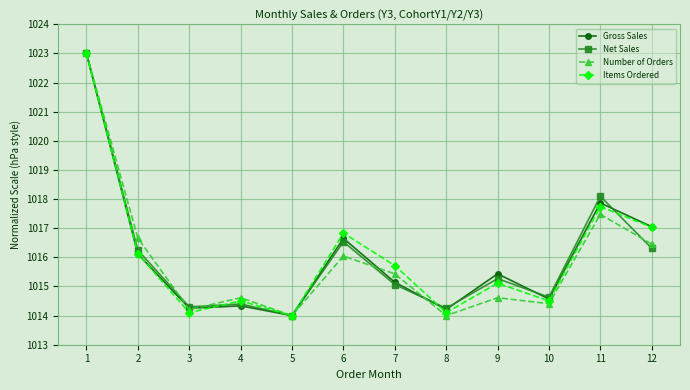

What is the spread (max minus min) of values at 11?

0.6